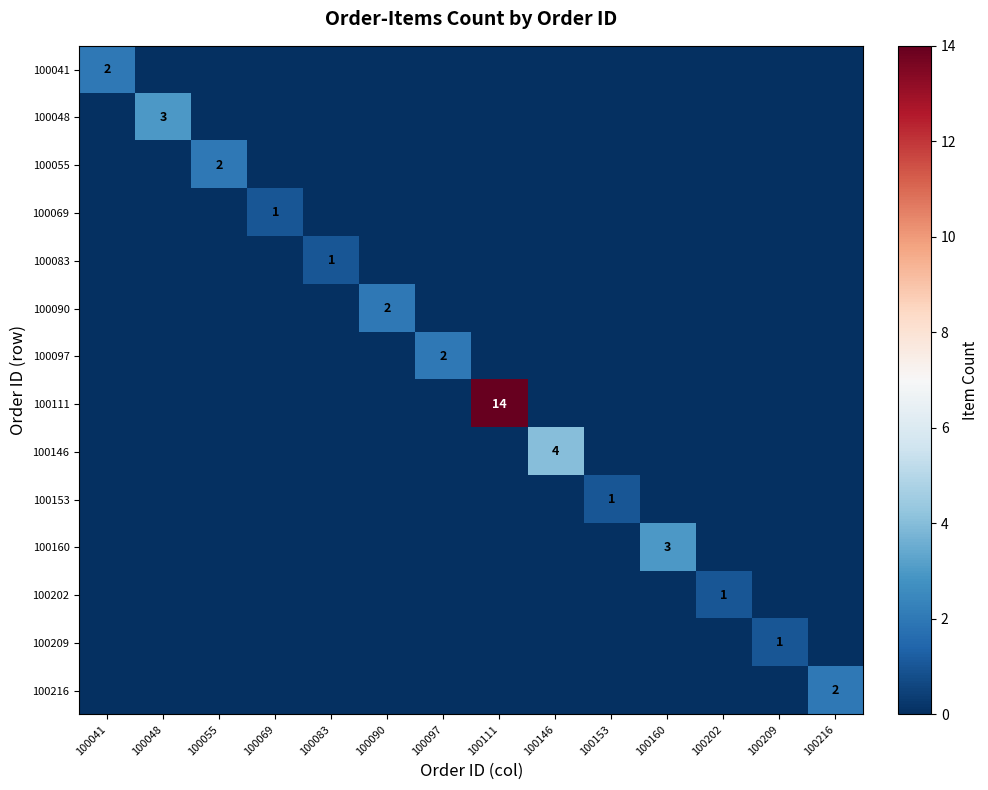

The 100048 series shows 0 at 100202. True or false?

True